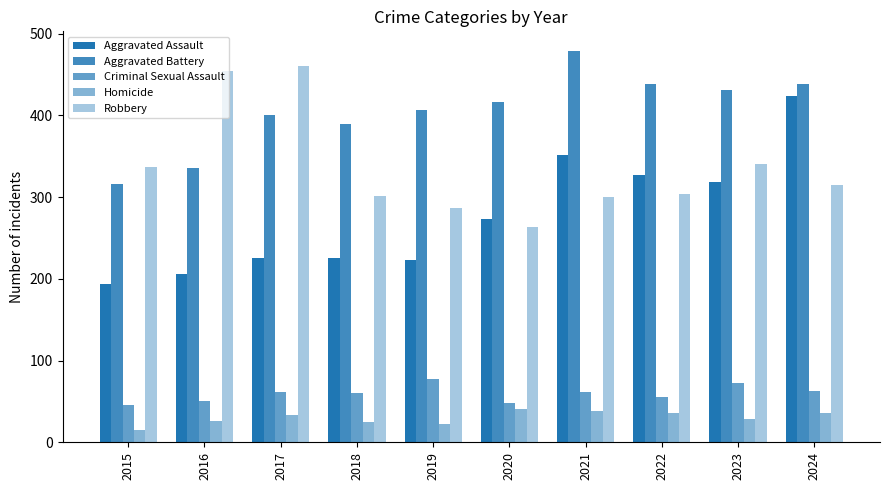

What is the spread (max minus min) of values at 2017?

427